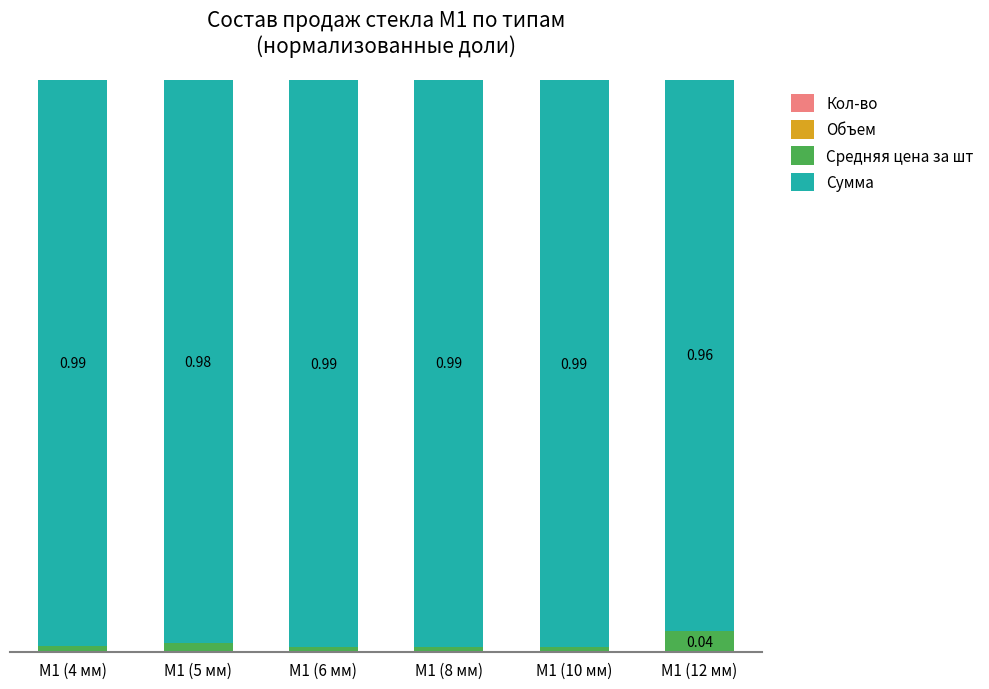

Does the chart contain stacked bars?

Yes